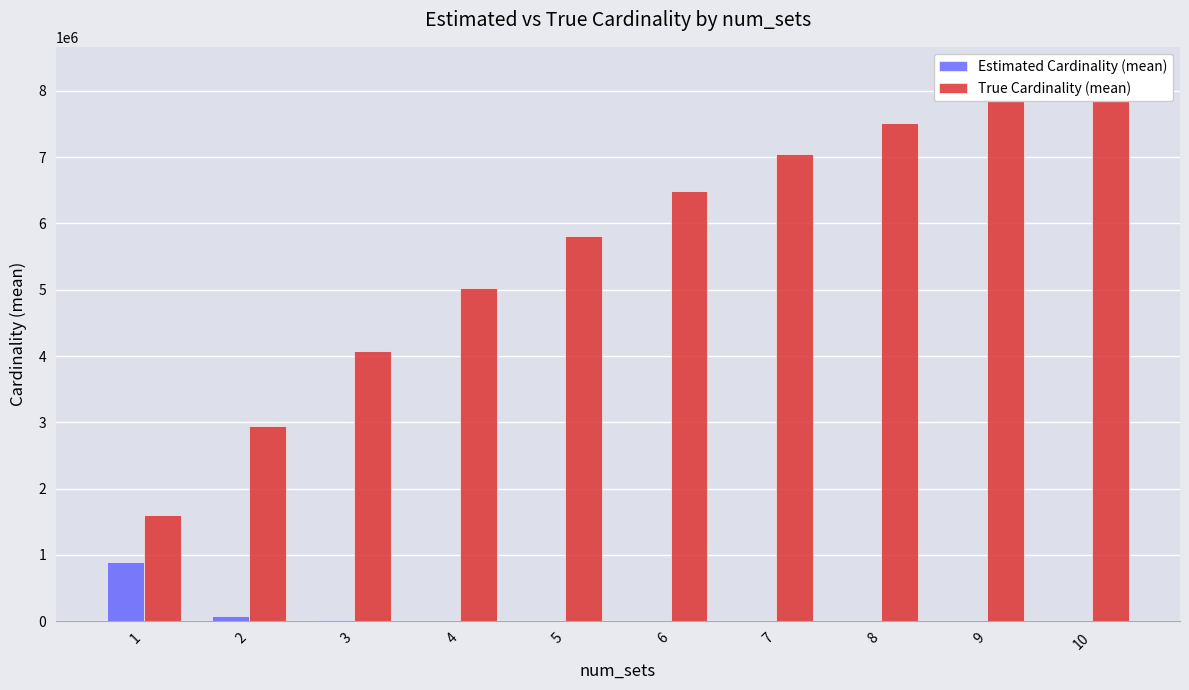

How many categories are shown in the chart?

10